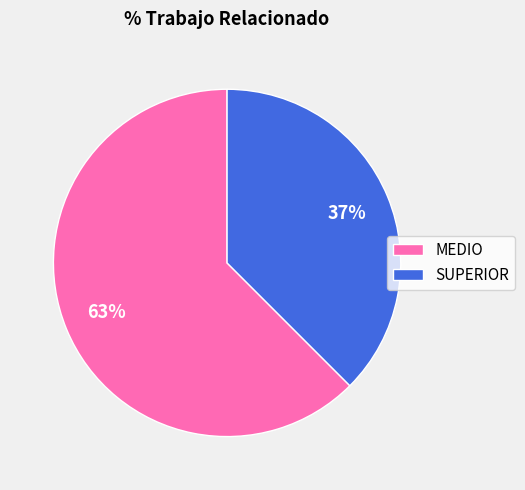

Combined, do MEDIO and SUPERIOR account for over 50%?

Yes